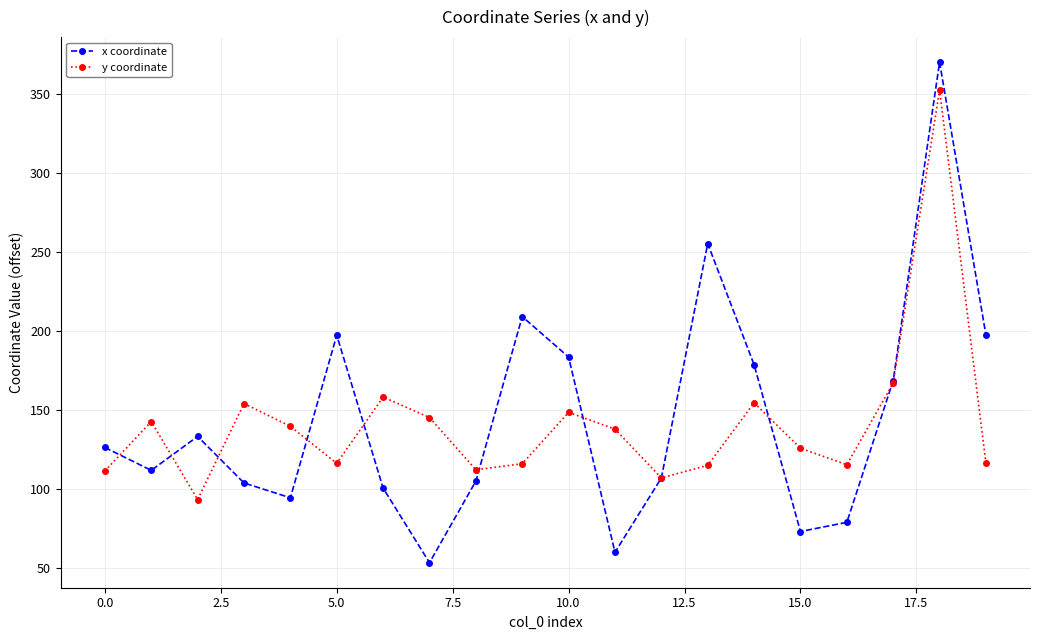

How many values in the y coordinate series exceed 138?

10